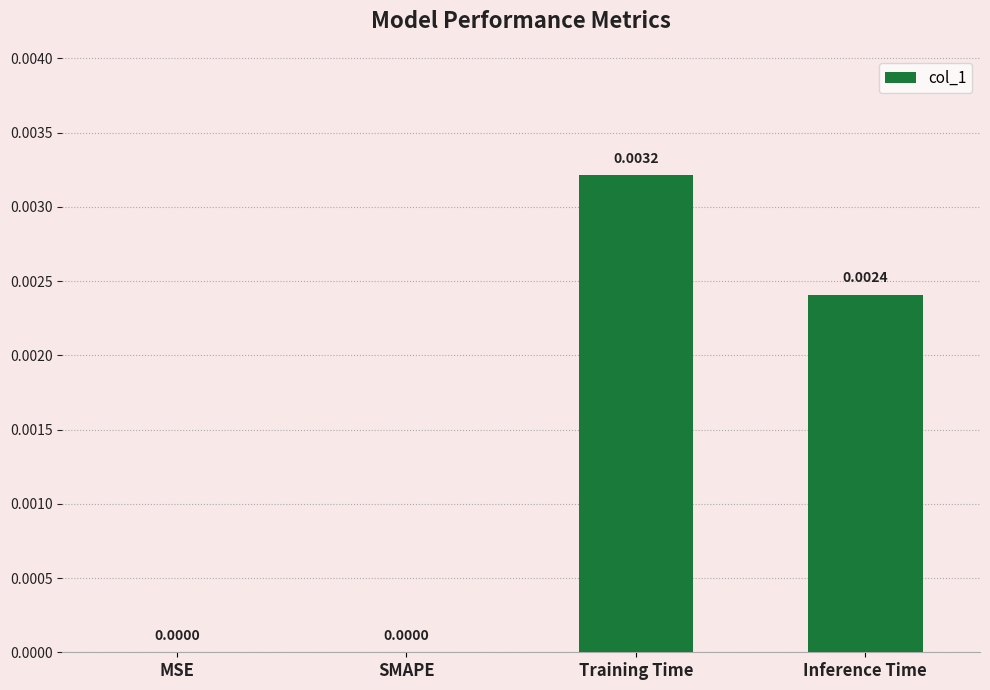

Which label corresponds to the largest value in the chart?

Training Time